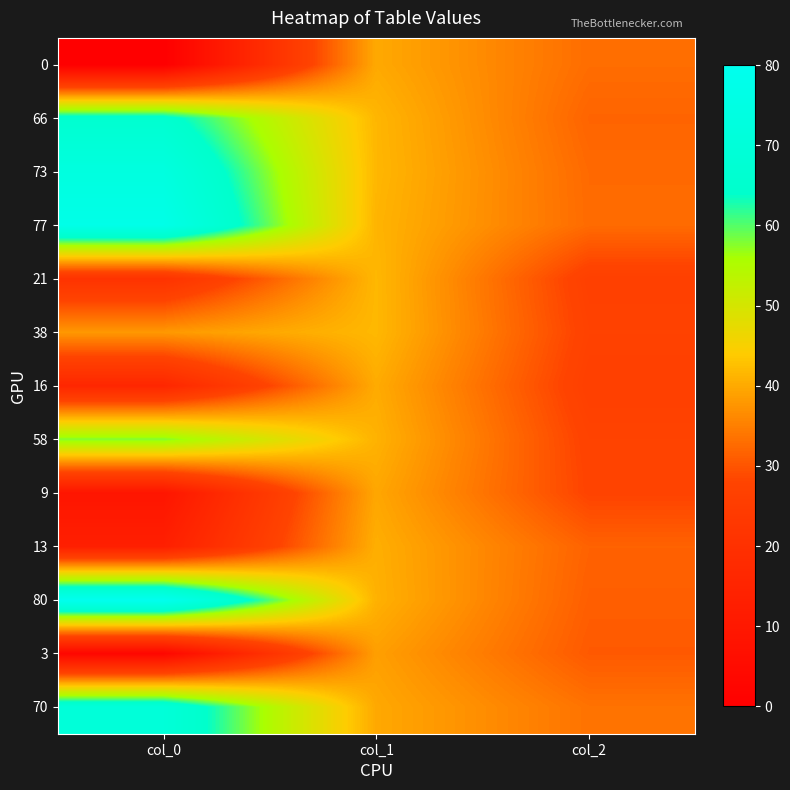

What is the spread (max minus min) of values at col_0?

80.0